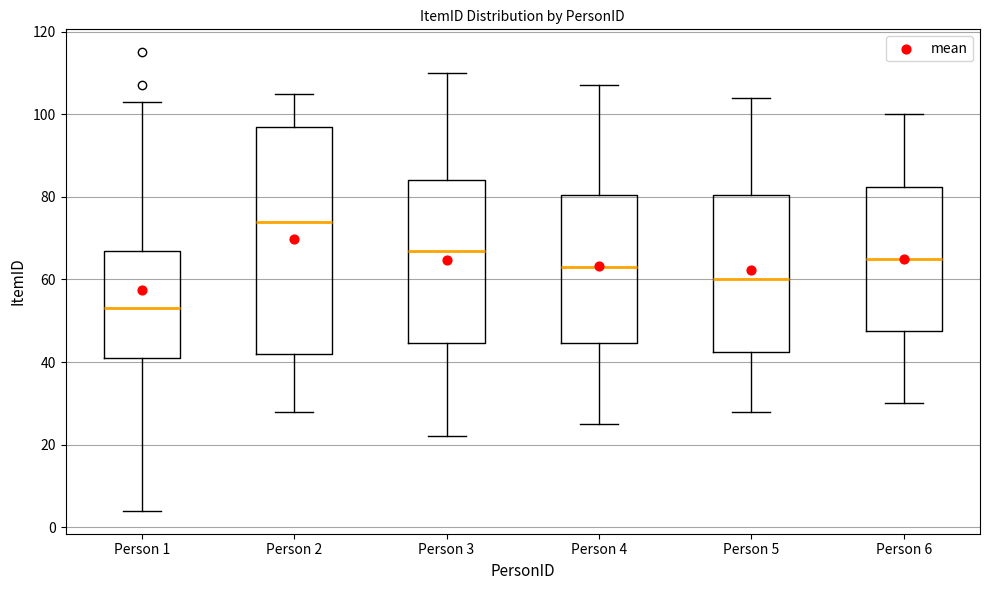

Where is the lower edge of the box for Person 1 on the y-axis? The values are not printed on the chart, so give them approximately, as read against the axis.

42